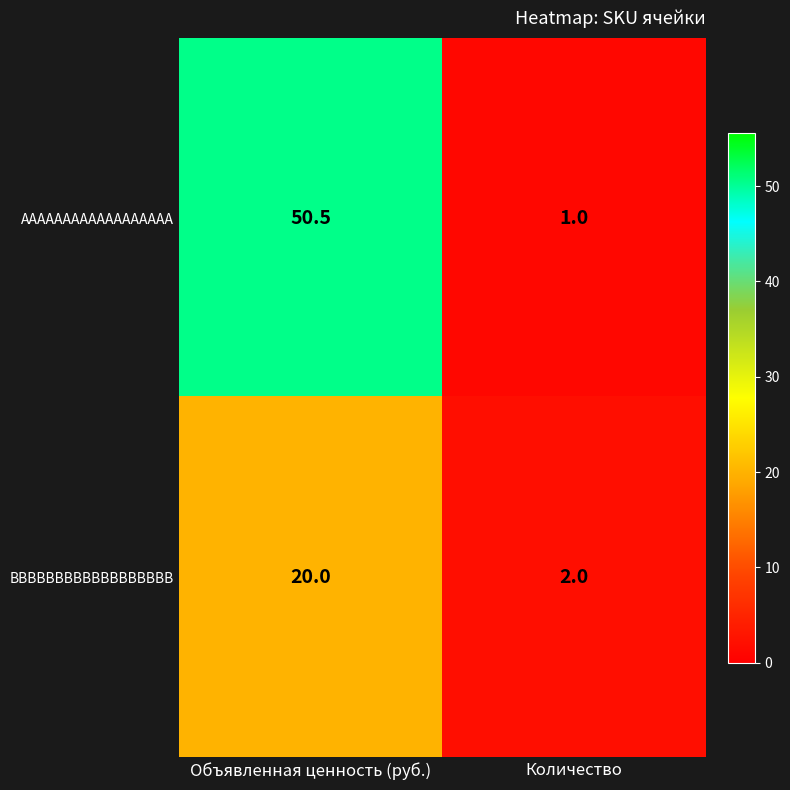

Reading left to right, extract all data points from this chart.

AAAAAAAAAAAAAAAAAA: 50.5	1.0
BBBBBBBBBBBBBBBBBB: 20.0	2.0